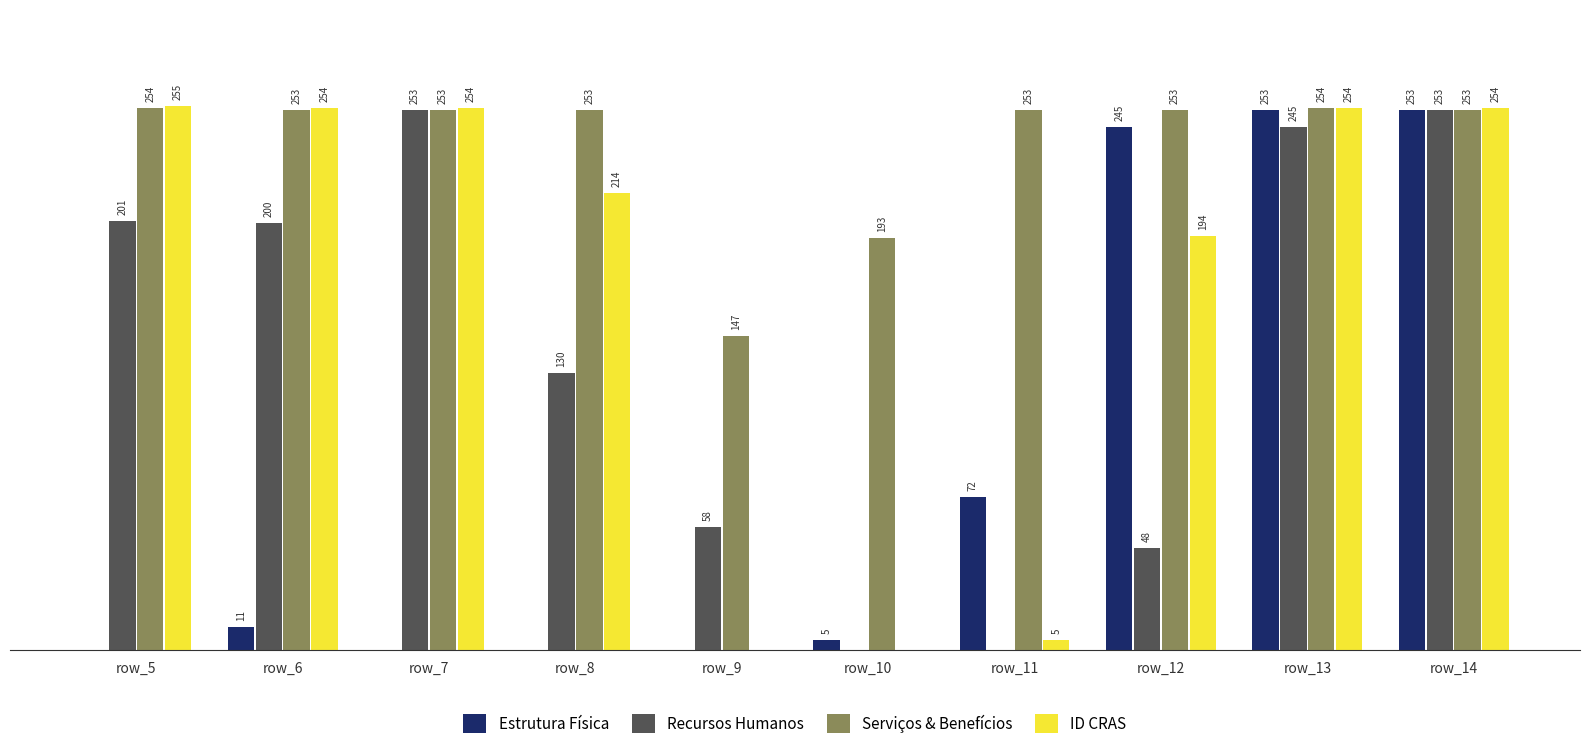

Where does the Recursos Humanos series first go above 200?

row_5